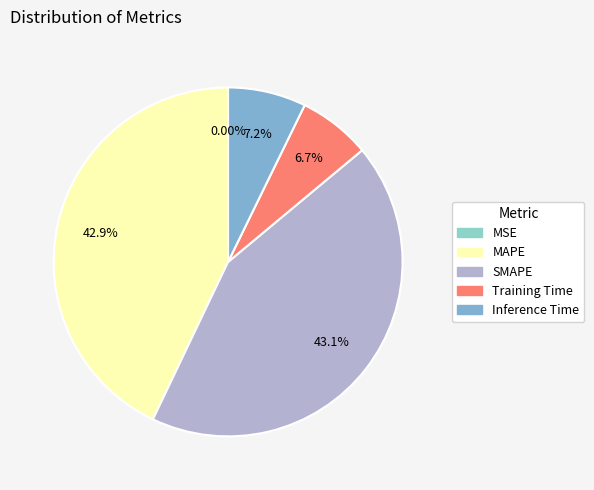

Which category has the biggest portion of the pie?

SMAPE